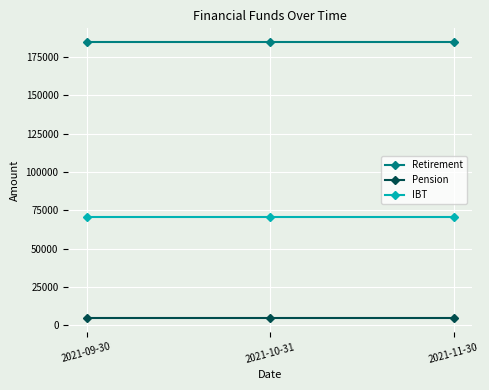

Rank the series by their maximum value, from lowest to highest.

Pension, IBT, Retirement